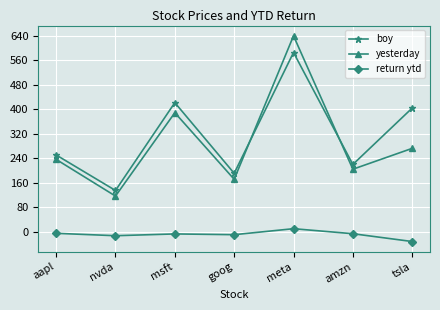

What is the label of the 1st point from the left?

aapl